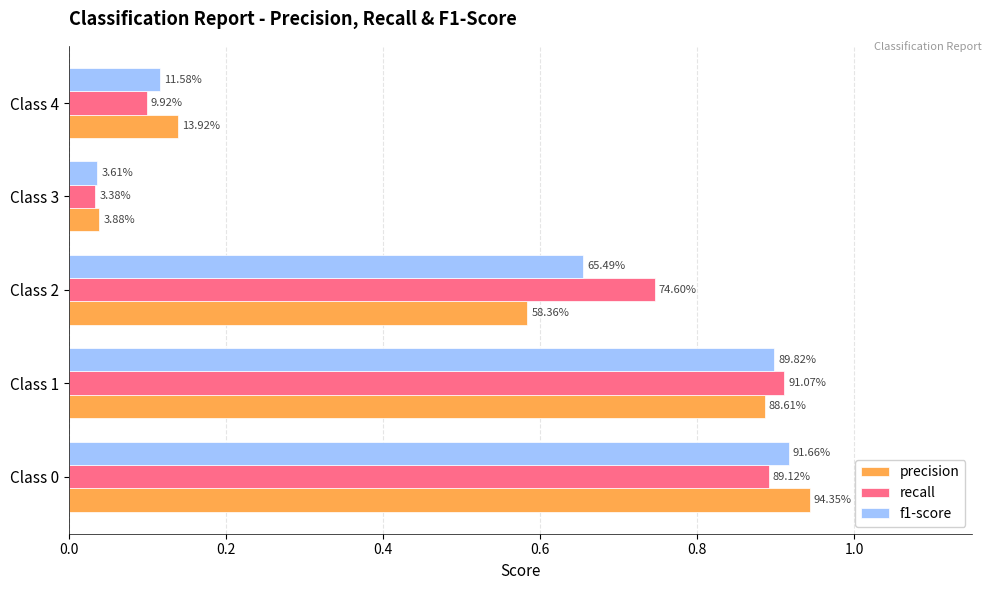

What is the maximum value for precision?

0.9